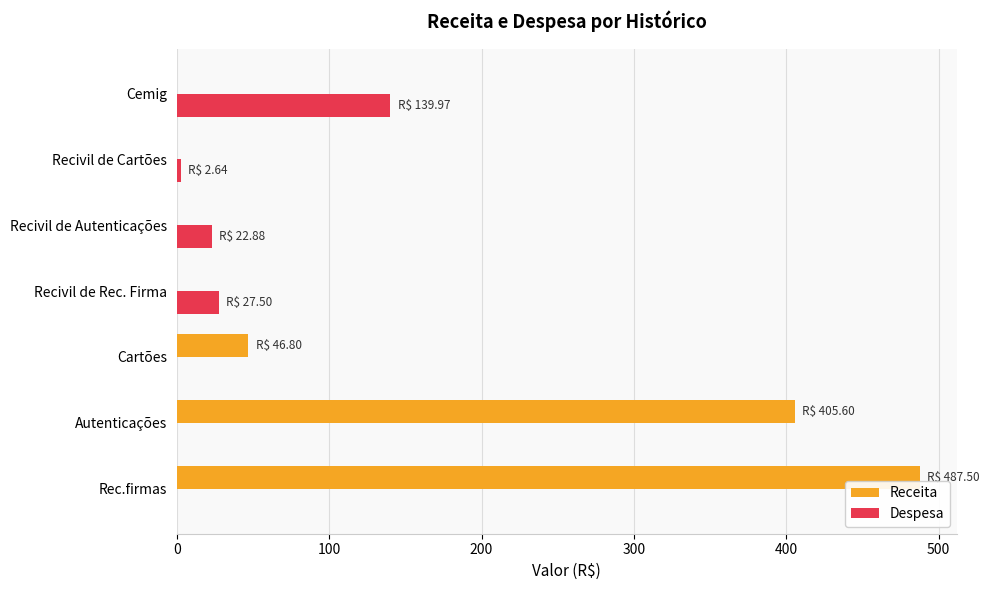

The value of Receita at Cartões is 46.8. True or false?

True